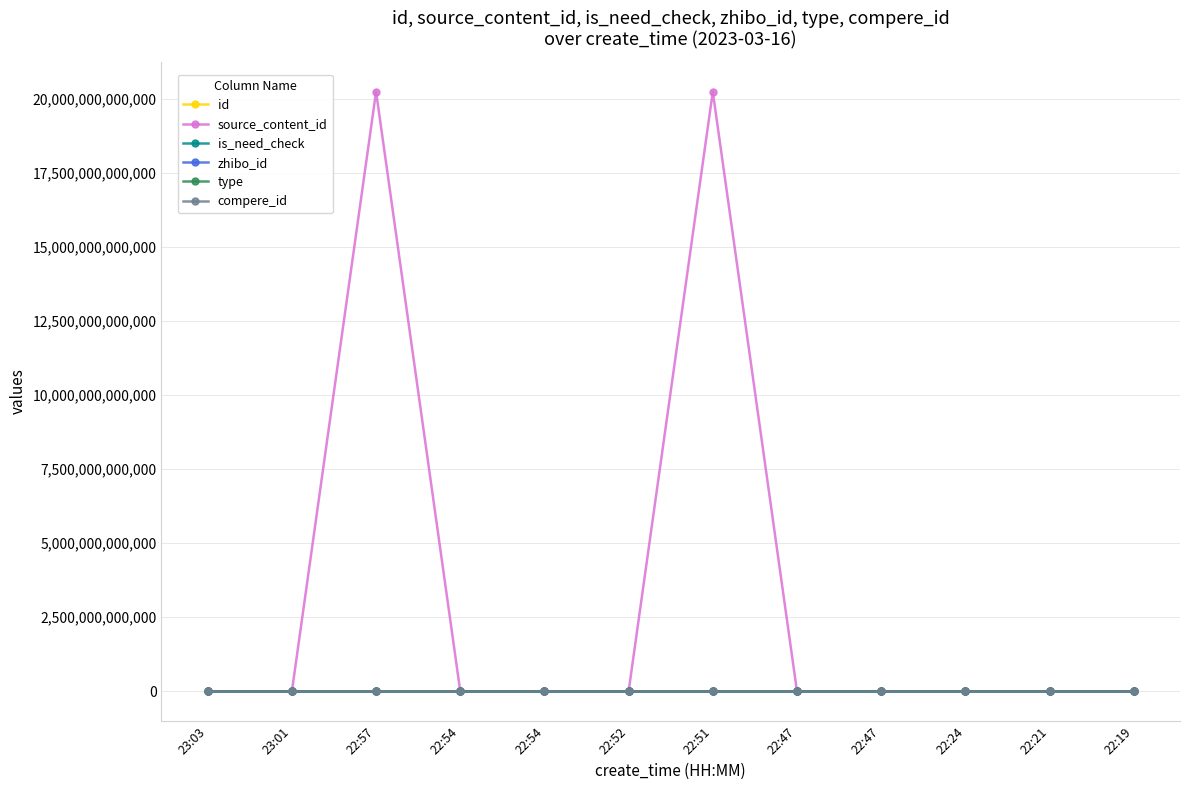

The zhibo_id series shows 152 at 22:47. True or false?

True